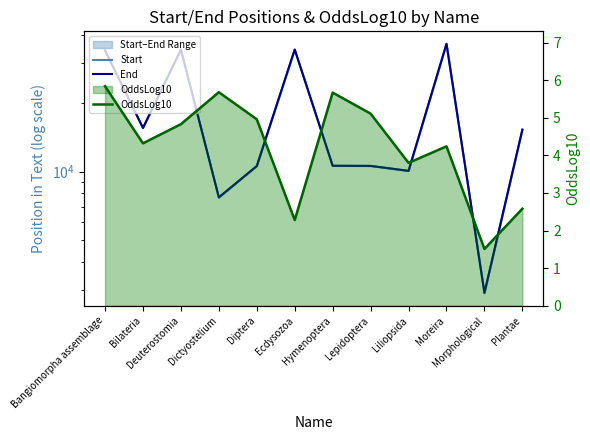

True or false: Start and End intersect in this chart.

False